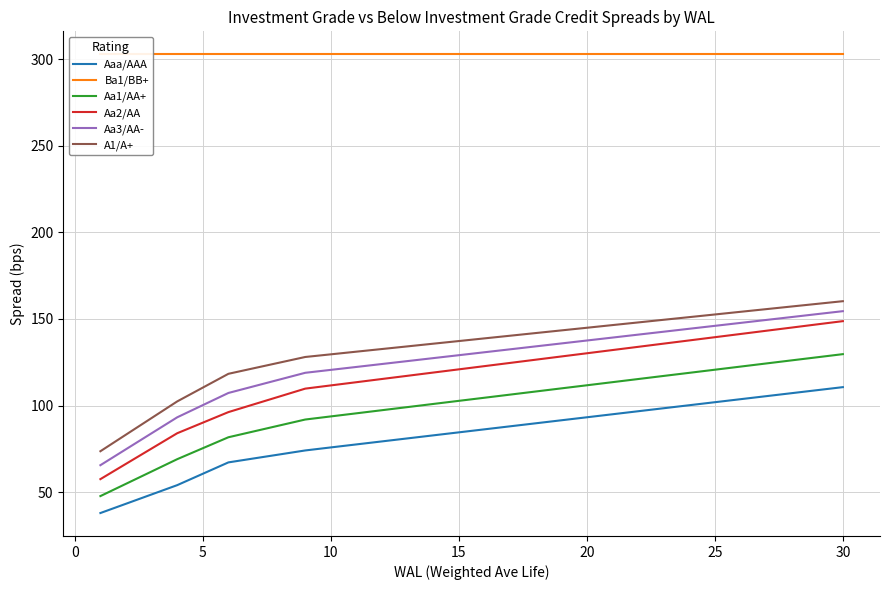

The value of Aa1/AA+ at 30 is 129.7. True or false?

True